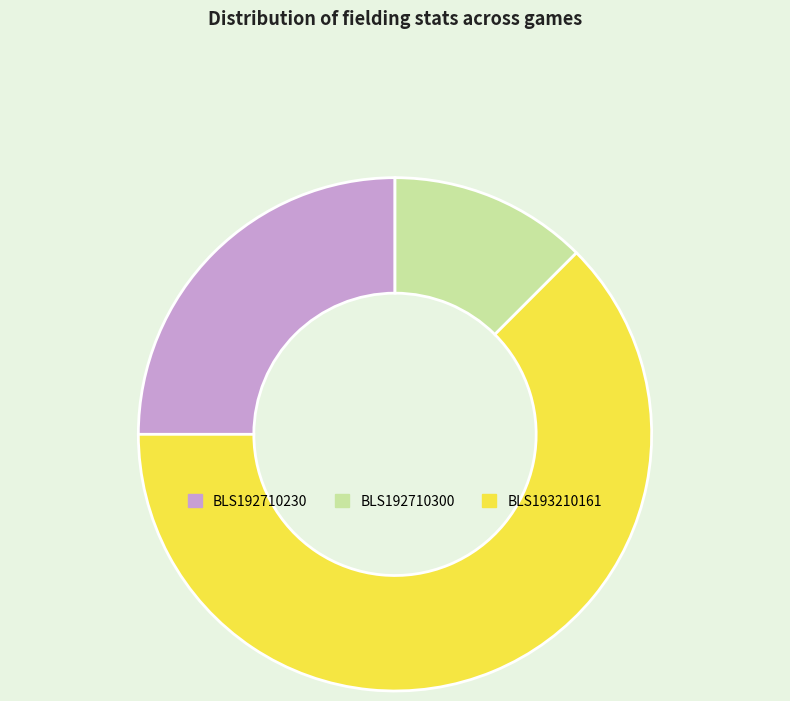

Do BLS193210161 and BLS192710300 together represent more than half of the pie?

Yes